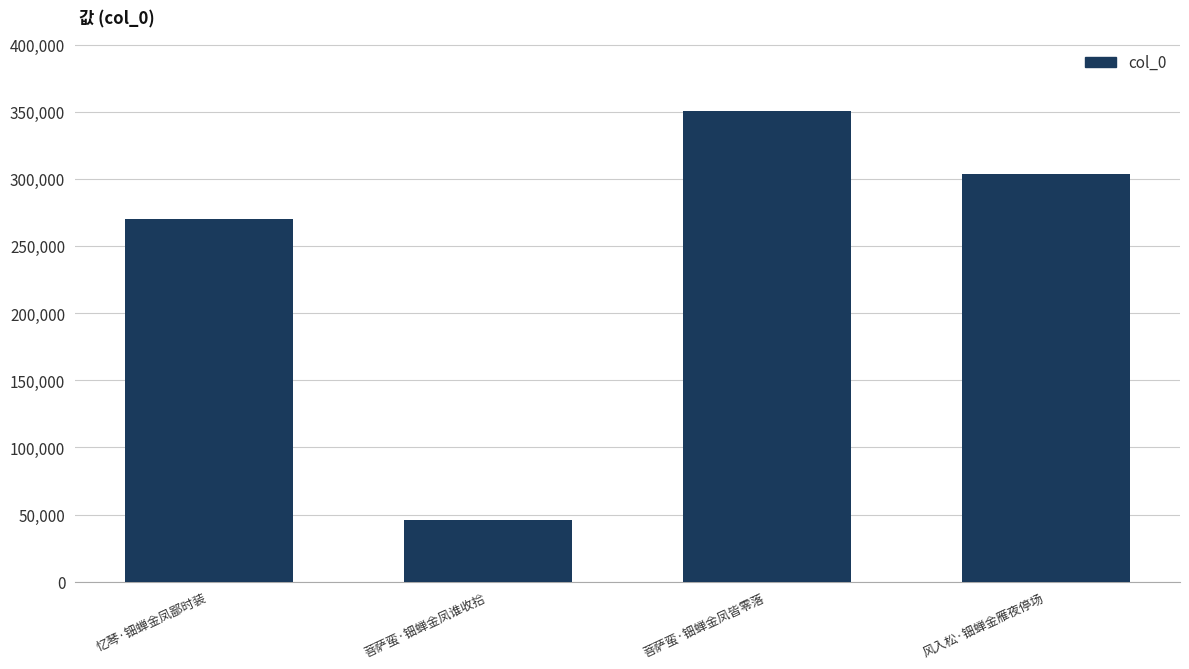

How many bars are there in total?

4